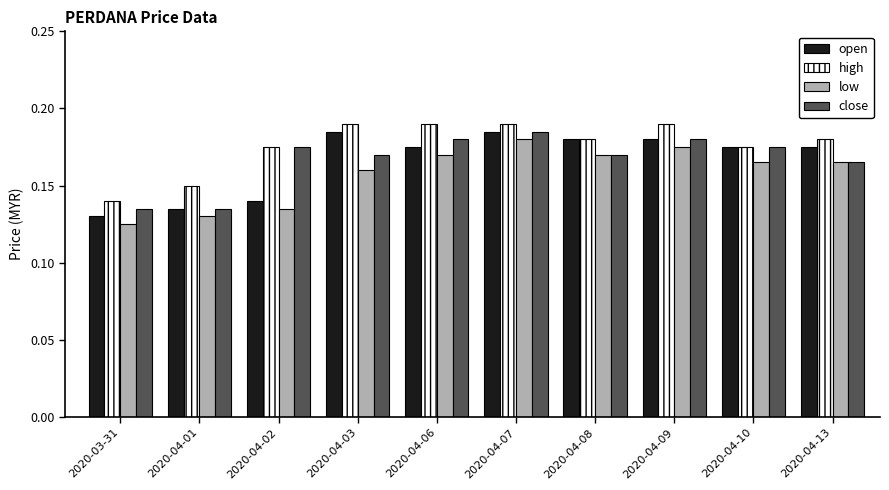

The low series shows 0.2 at 2020-04-01. True or false?

False